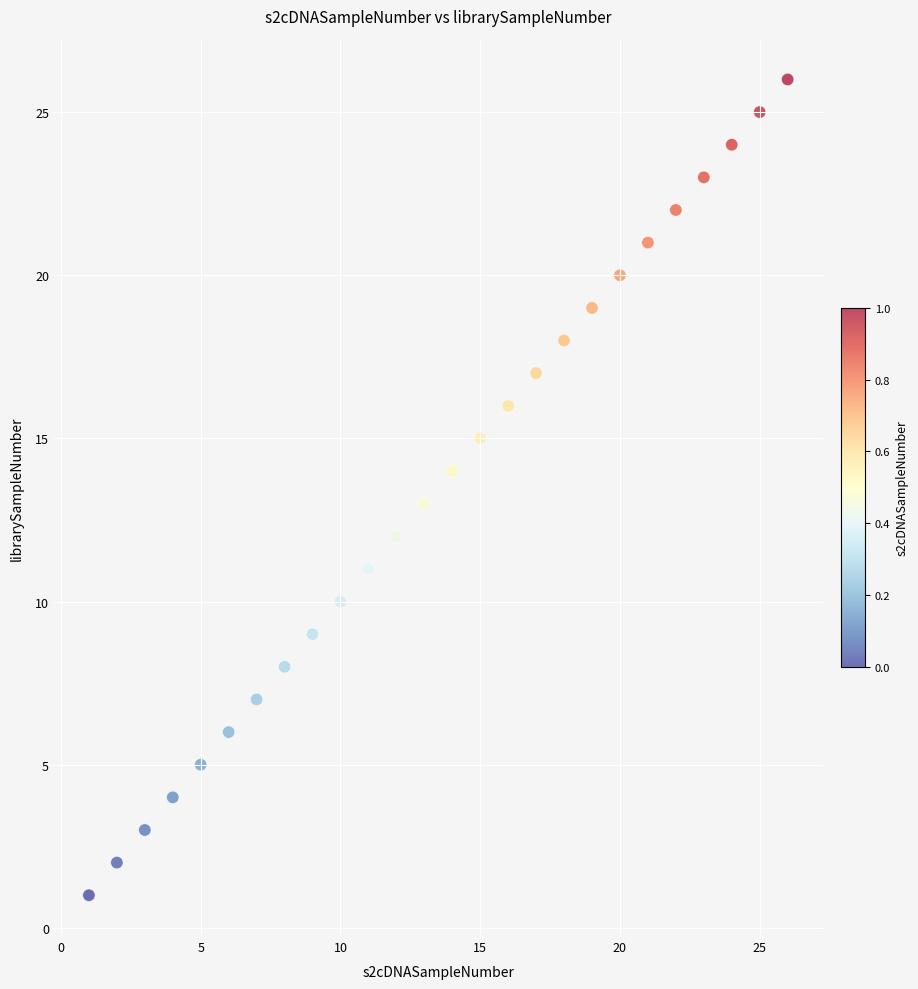

What is the range of Y values (max minus min)?

25